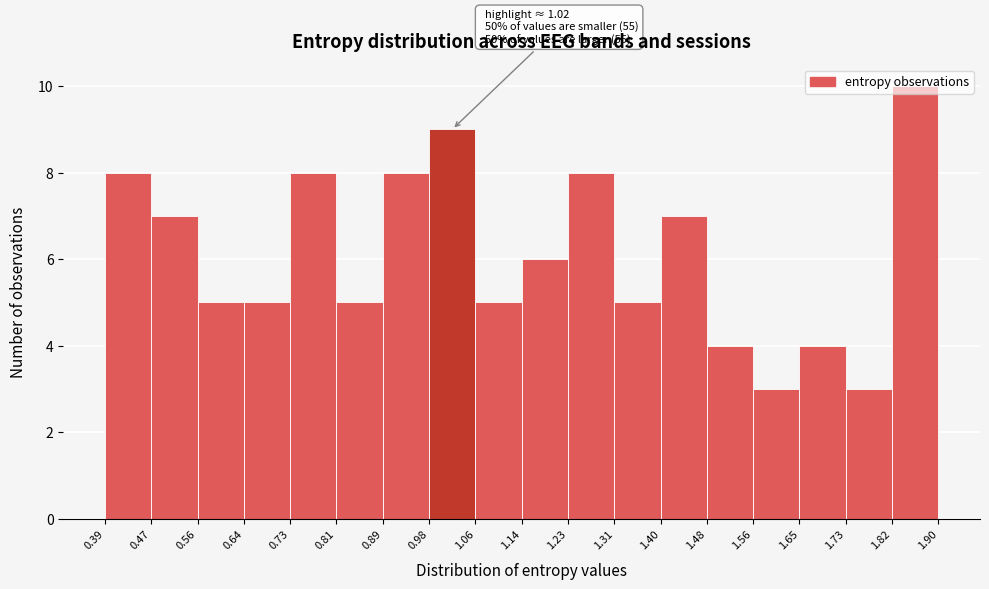

Which range on the x-axis has the tallest bar?

1.82 to 1.90